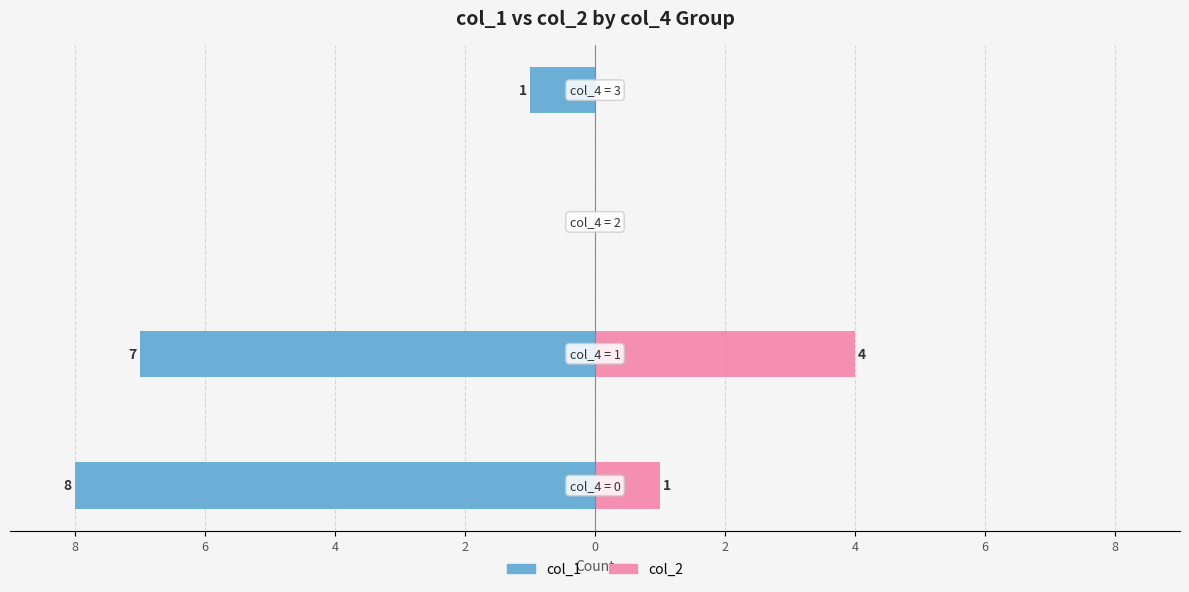

Rank the series at 6 from highest to lowest value.

col_1, col_2